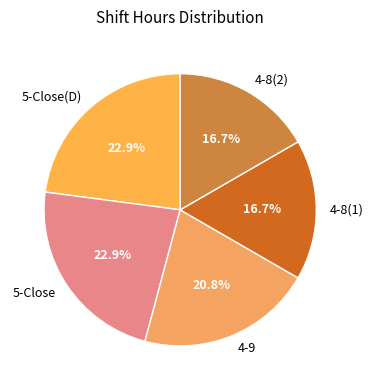

Between 4-9 and 4-8(2), which is larger?

4-9